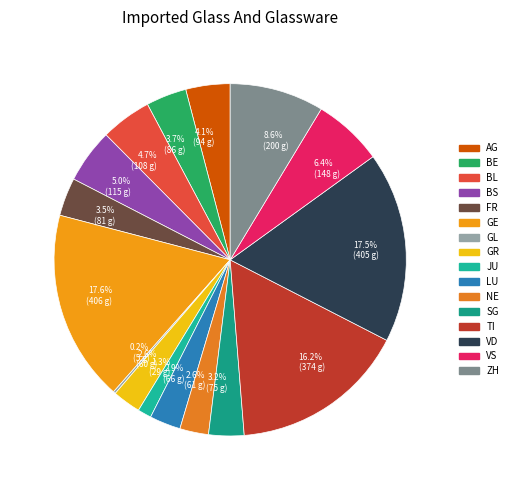

The FR slice represents 4% of the pie. True or false?

True